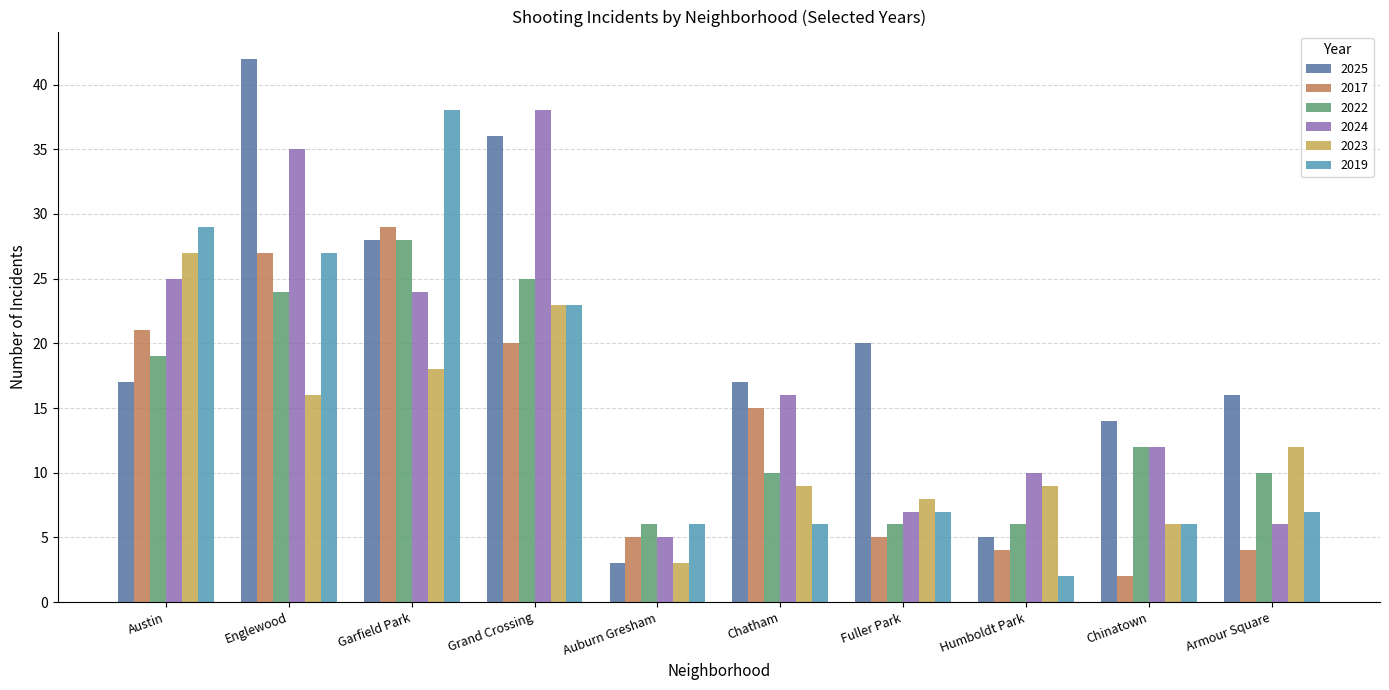

What value does the 2022 series have at Chinatown?

12